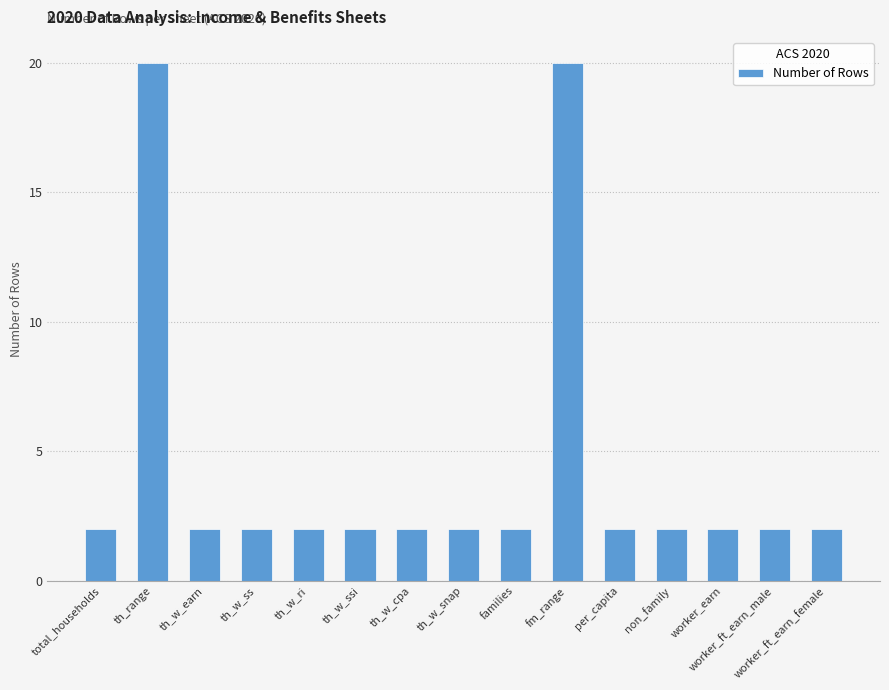

How many bars are there in total?

15